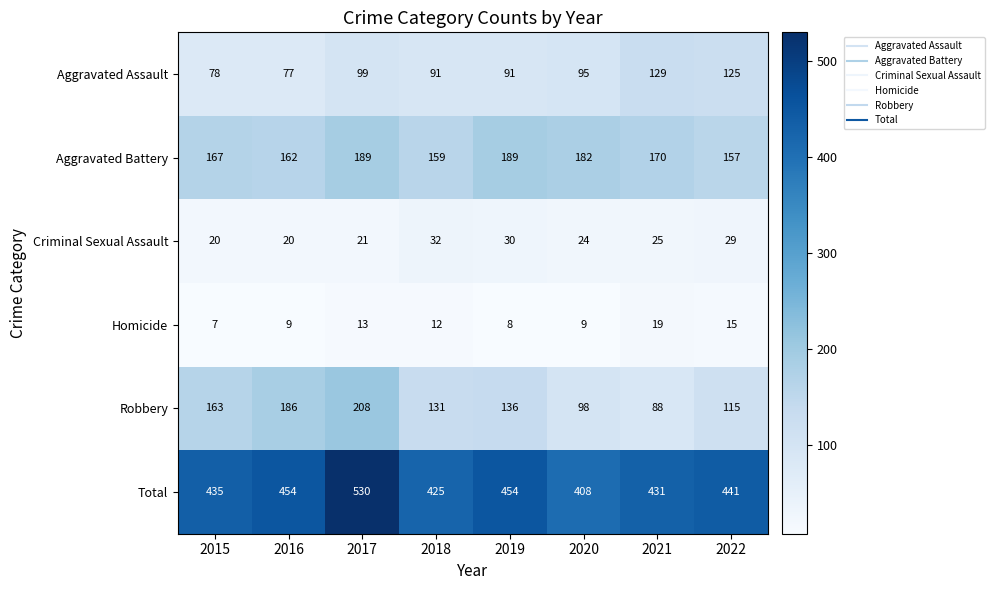

What value does the Robbery series have at 2019?

136